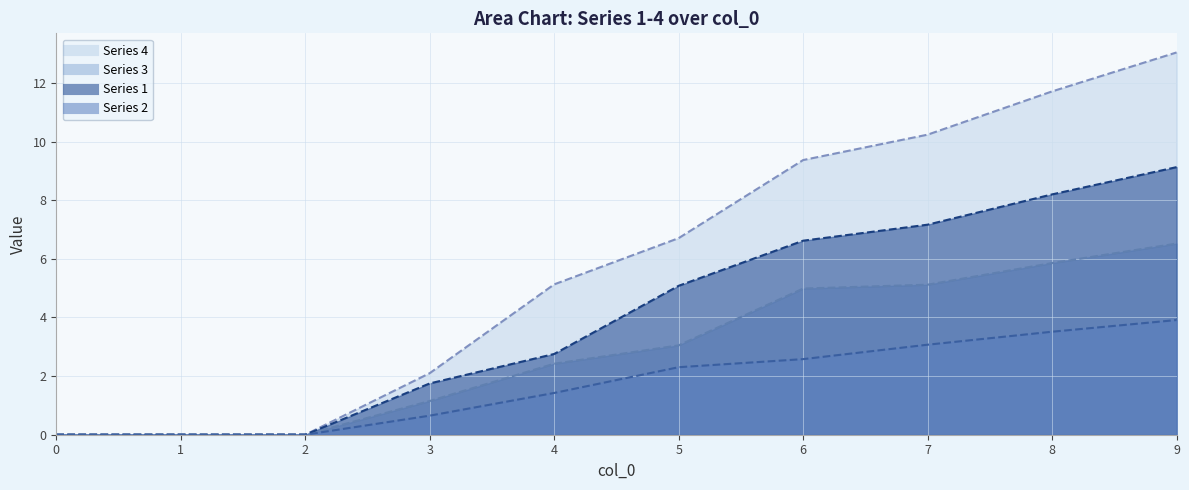

Is it true that 2 equals -2.7 at 0?

False